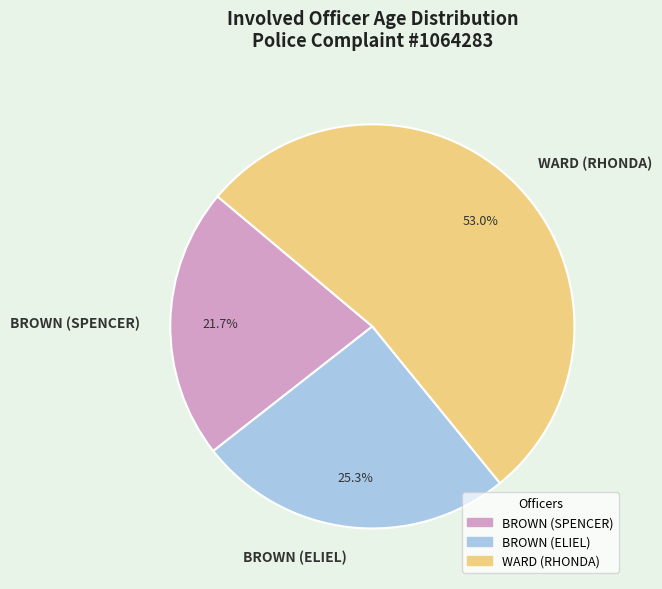

Which slice represents more than half of the pie?

WARD (RHONDA)